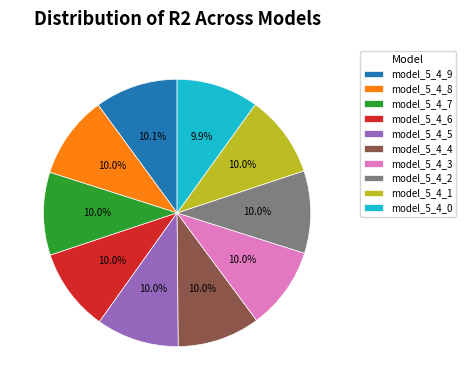

Combined, do model_5_4_1 and model_5_4_0 account for over 50%?

No